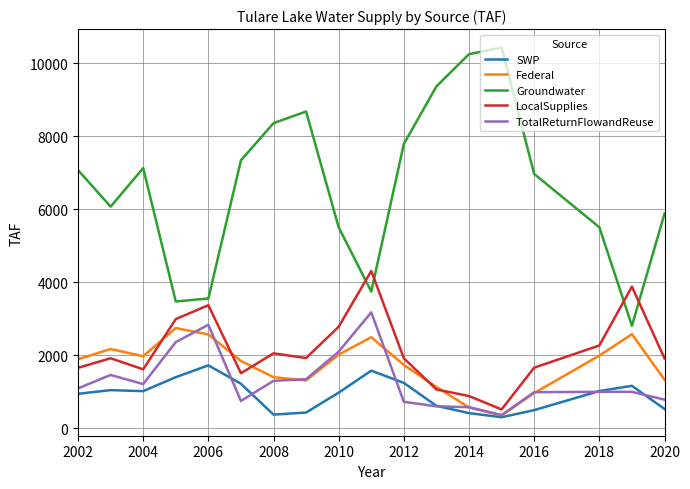

After their last crossing, which series has the higher values: Groundwater or LocalSupplies?

Groundwater